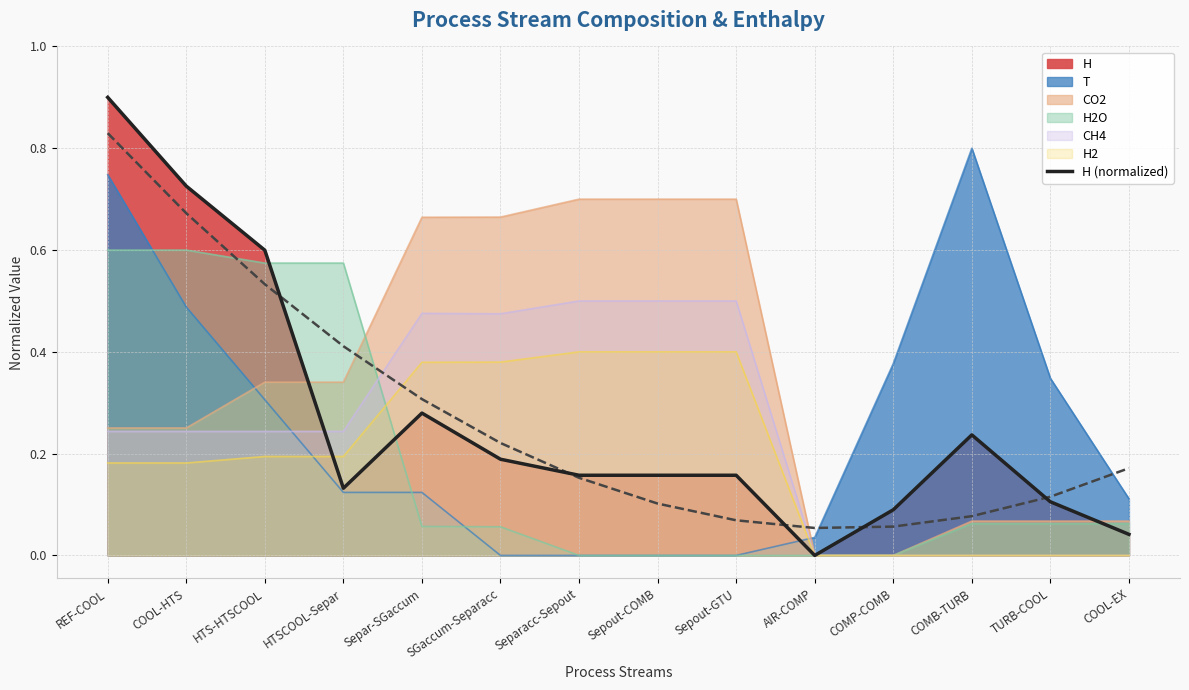

What is the label of the 8th point from the left?

Sepout-COMB